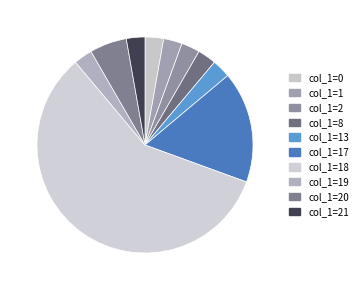

Count the number of slices in the pie.

10